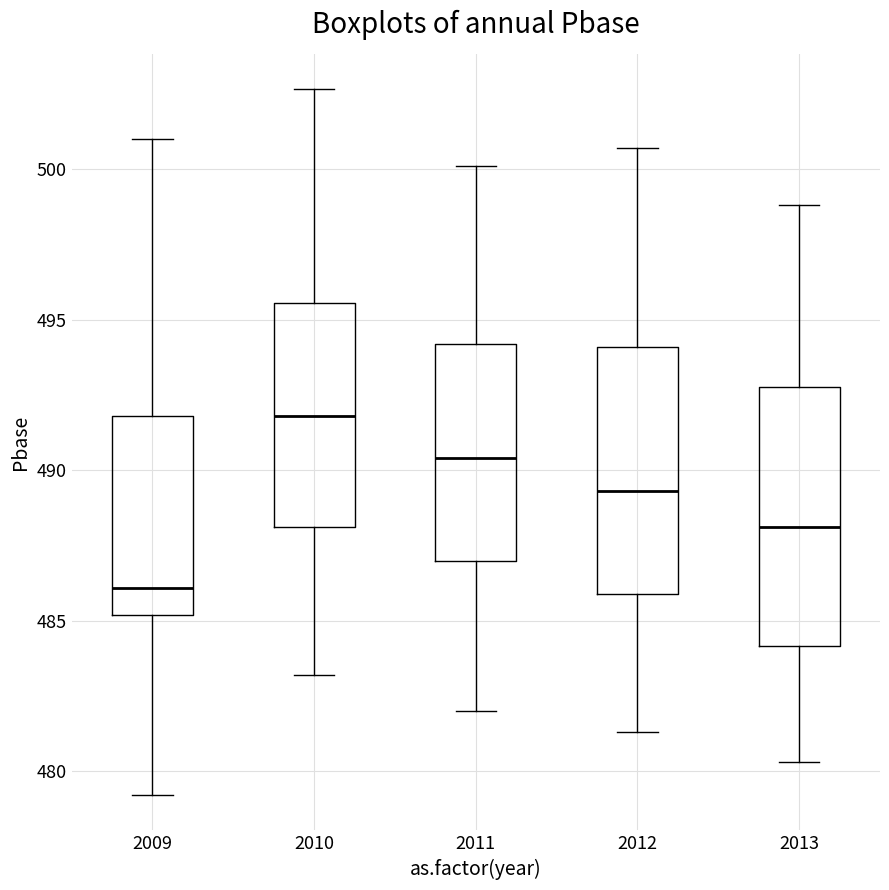

Reading left to right, transcribe this box plot: for each box, give where its median line is, the range the box spans, and where its two whiskers end, as read against the y-axis. The values are not printed on the chart, so give them approximately, as read against the axis.

2009: median 486.0, box 485.0 to 492.0, whiskers 479.0 to 501.0
2010: median 492.0, box 488.0 to 495.5, whiskers 483.0 to 502.5
2011: median 490.5, box 487.0 to 494.0, whiskers 482.0 to 500.0
2012: median 489.5, box 486.0 to 494.0, whiskers 481.5 to 500.5
2013: median 488.0, box 484.0 to 493.0, whiskers 480.5 to 499.0